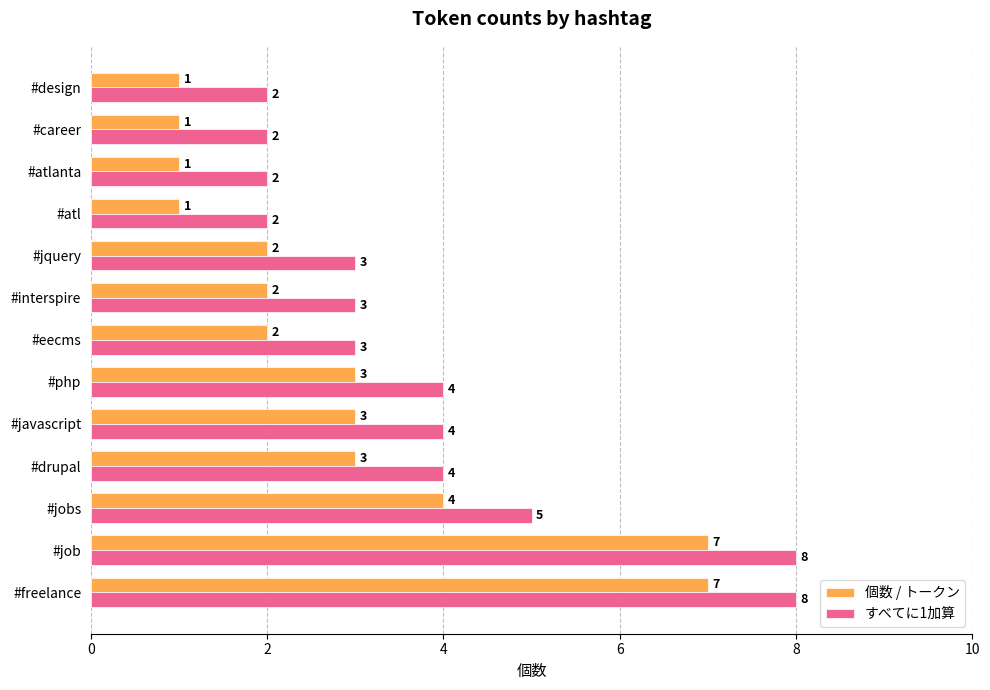

At #job, list the series in order from smallest to largest.

個数 / トークン, すべてに1加算